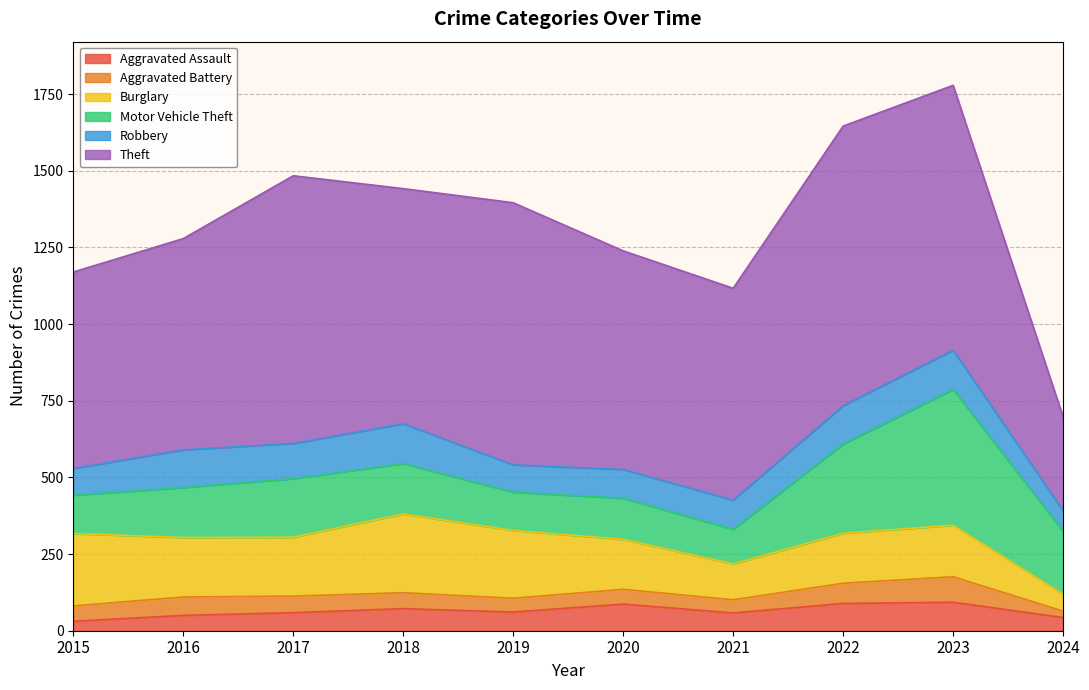

At which category does the chart reach its minimum across all series?

2024